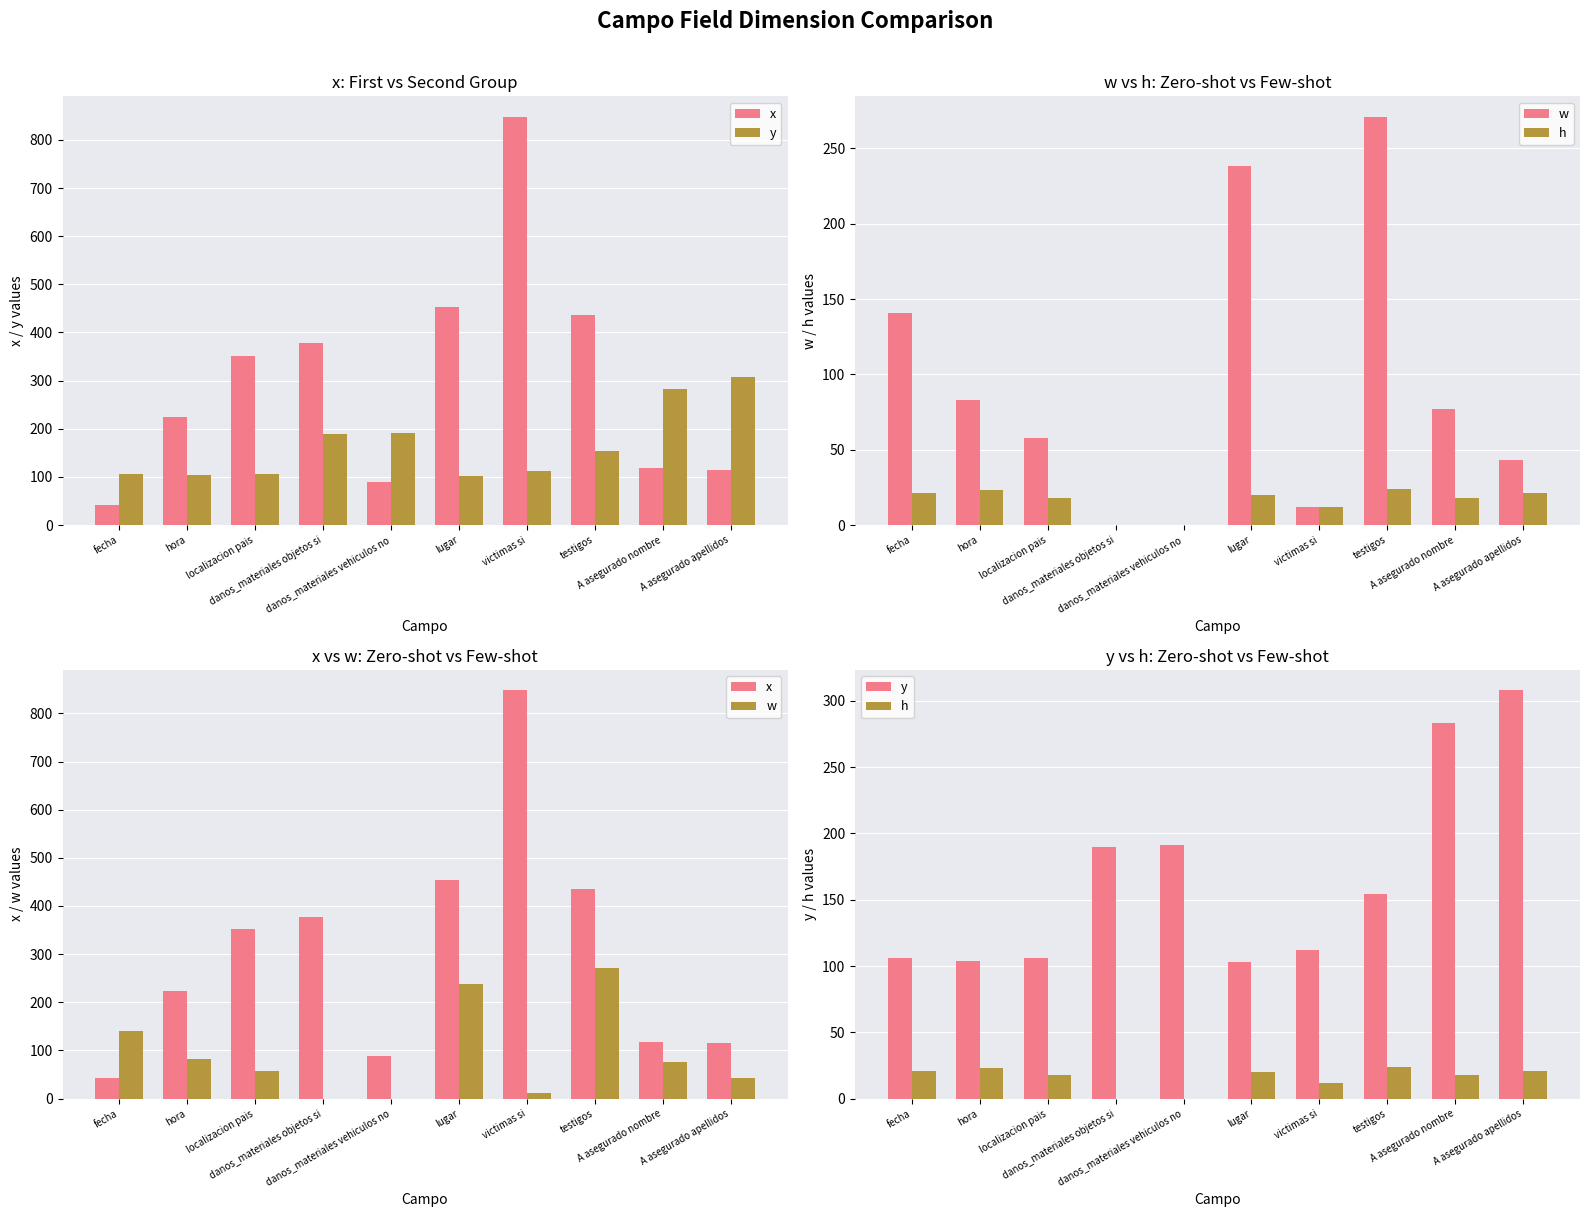

How many data points in h are above 20?

4